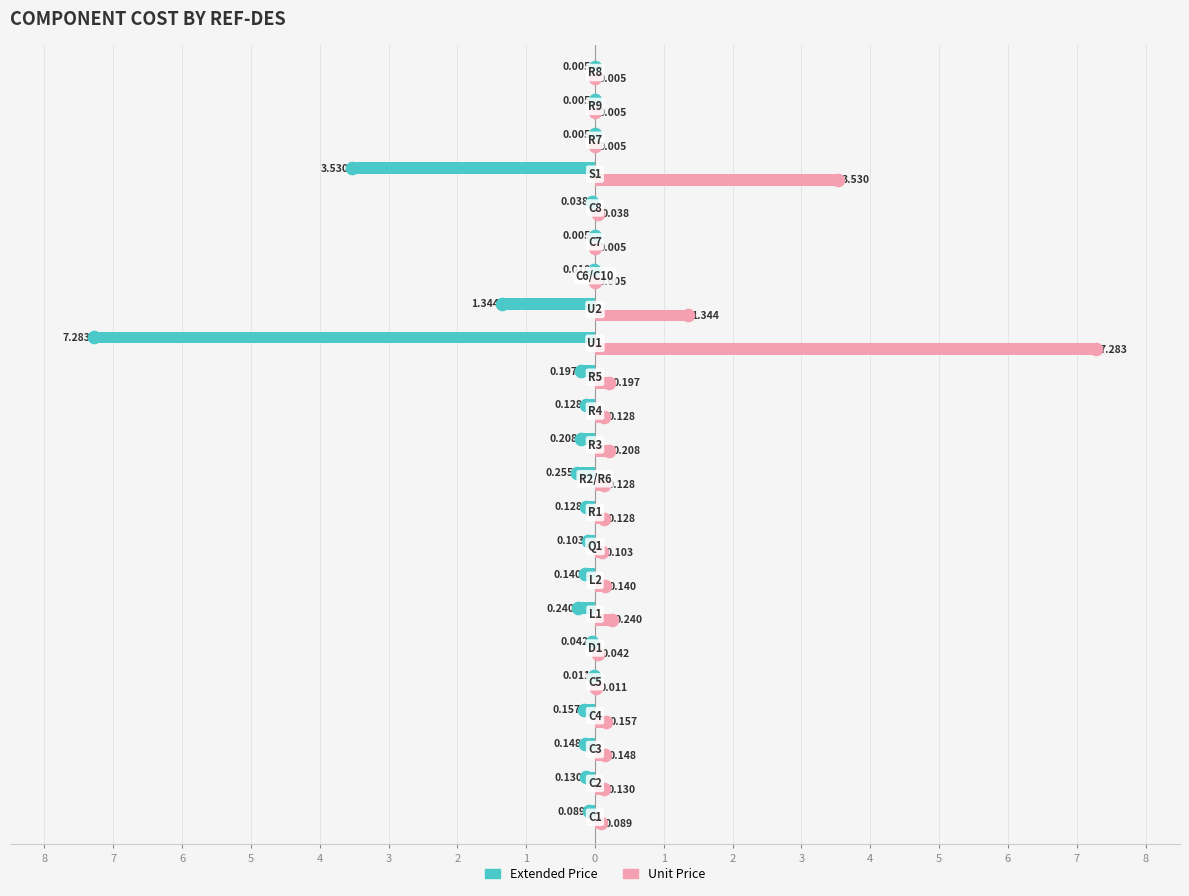

What are all the series names shown in the legend?

Extended Price, Unit Price